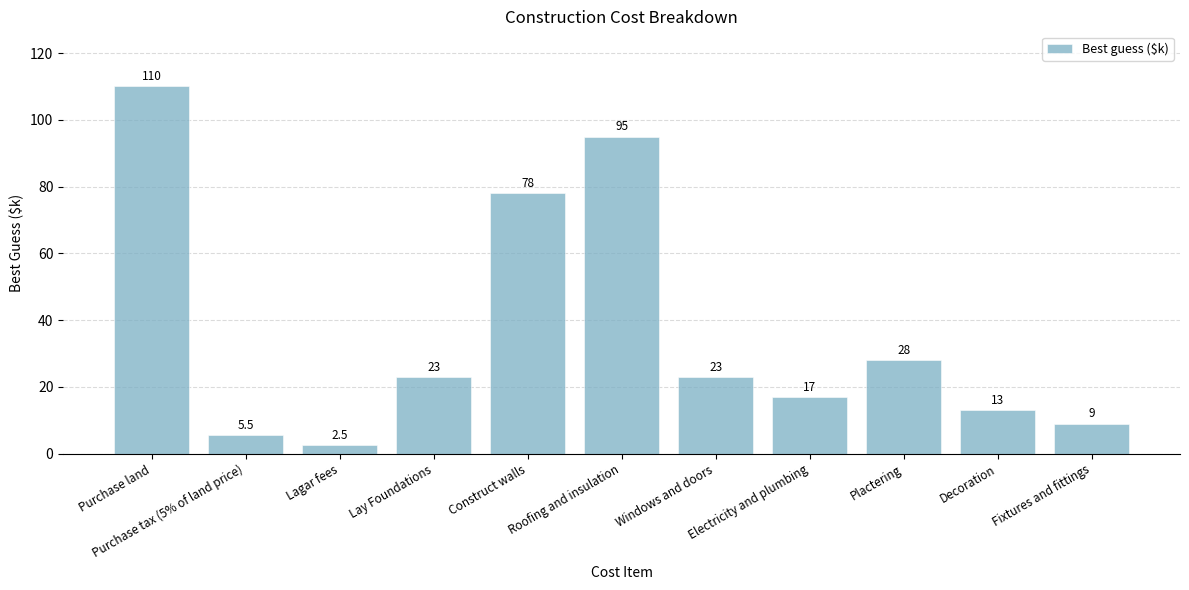

True or false: the data shows 20.8 at Decoration.

False